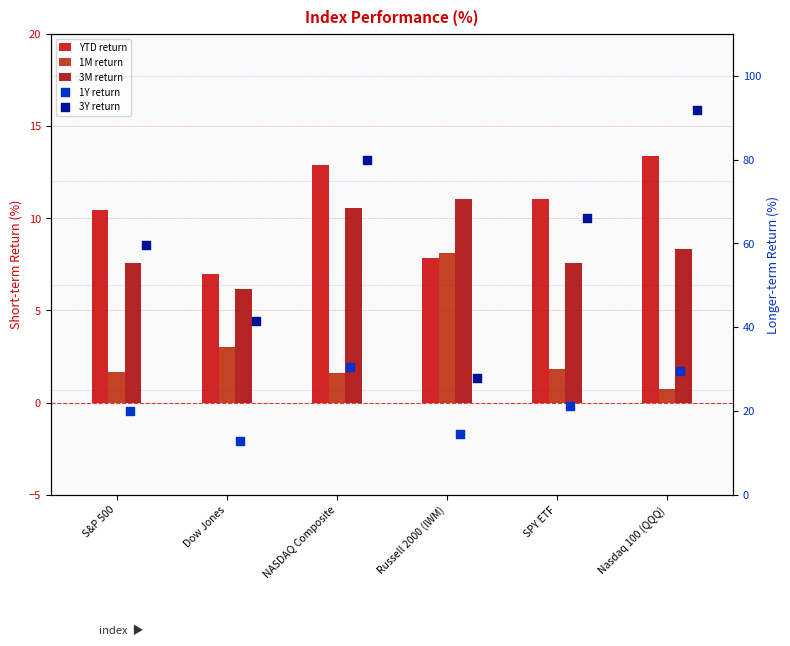

Which series has the largest total across all categories?

3Y